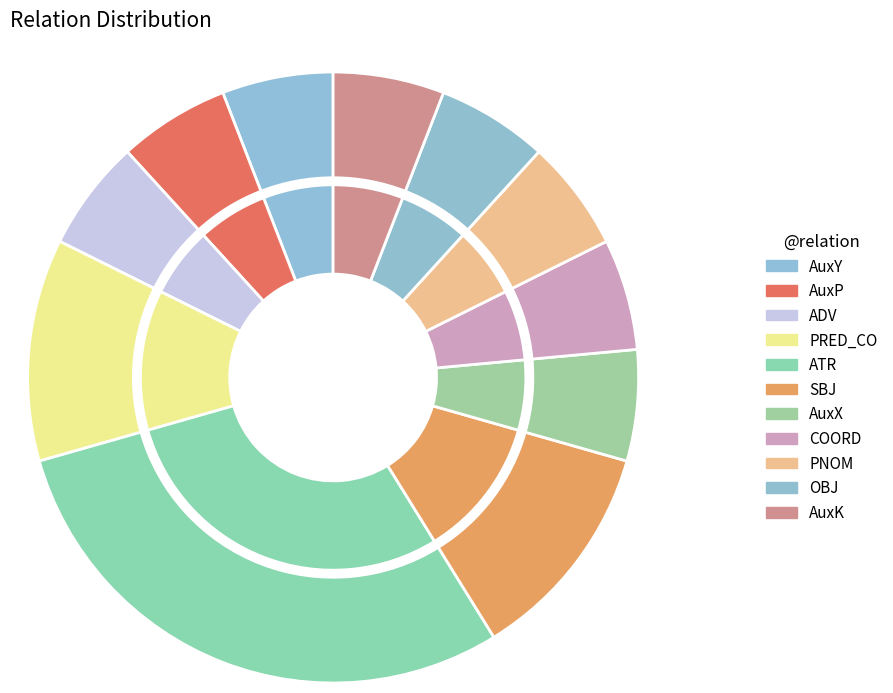

To the nearest percent, what portion does ADV represent?

6%